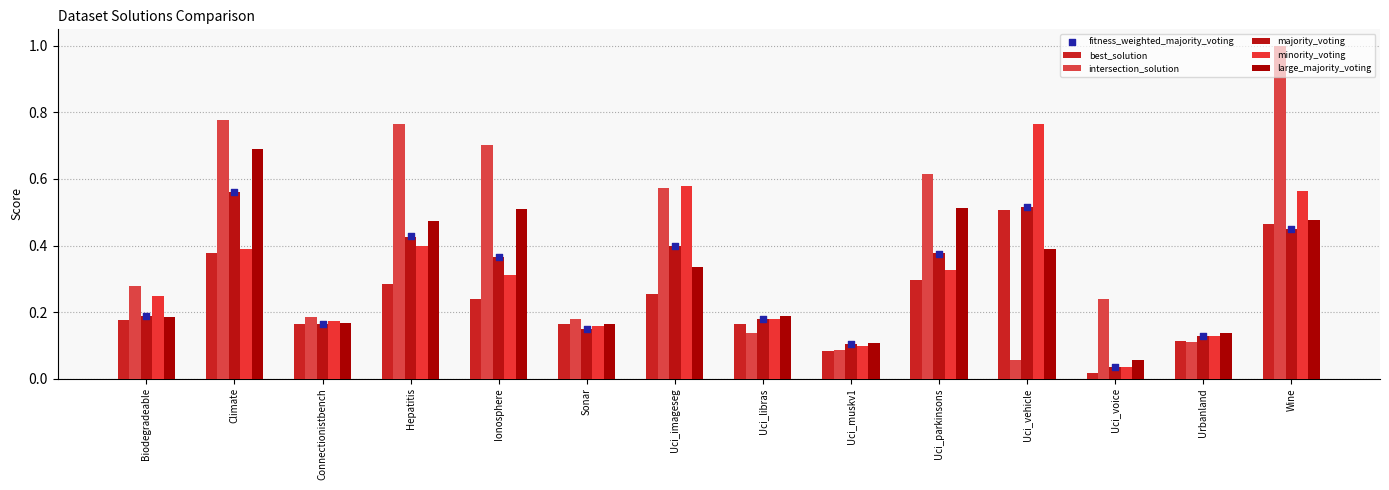

At which category is the sum across all series the highest?

Wine